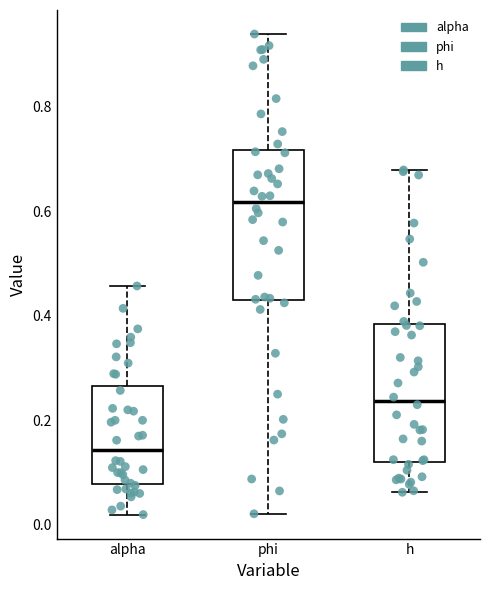

Which box is the tallest, from its lower edge to its upper edge?

phi